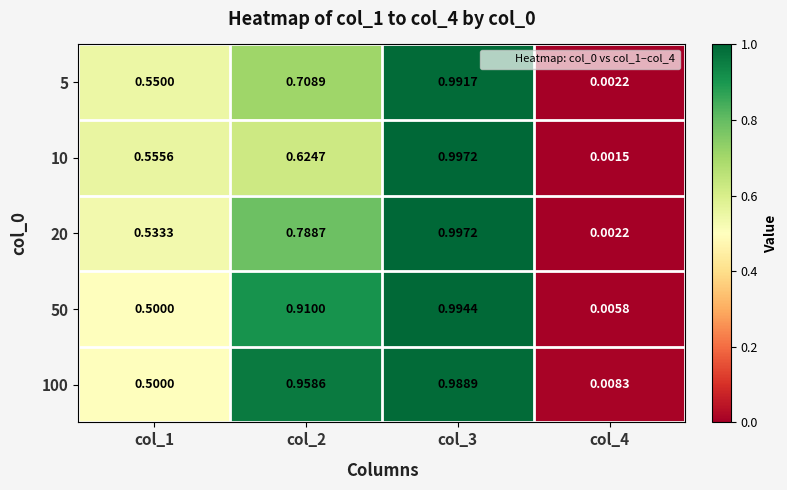

Is the value of 50 at col_1 greater than the value of 20 at col_4?

Yes